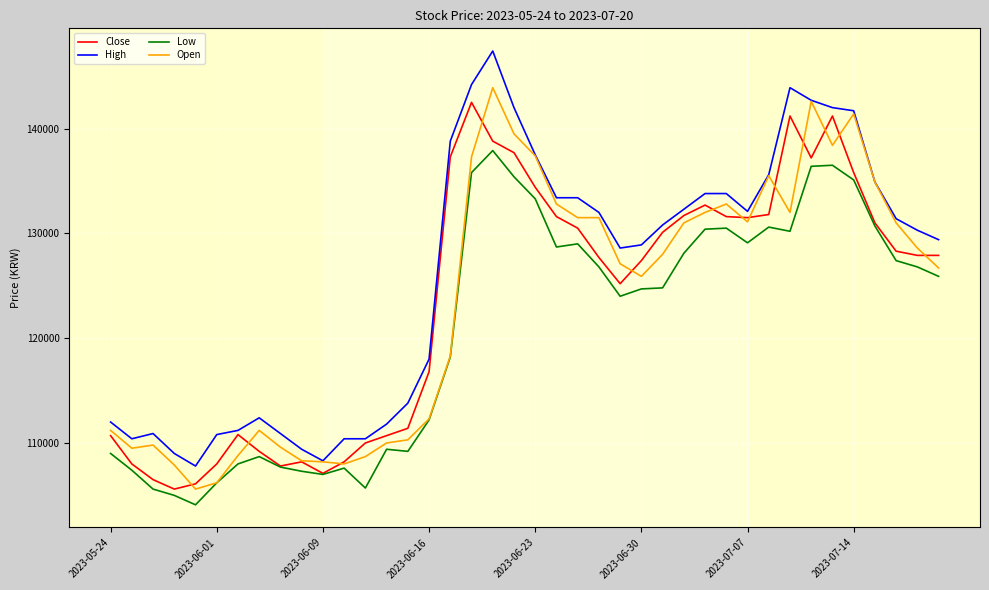

Which series has the widest spread of values?

High